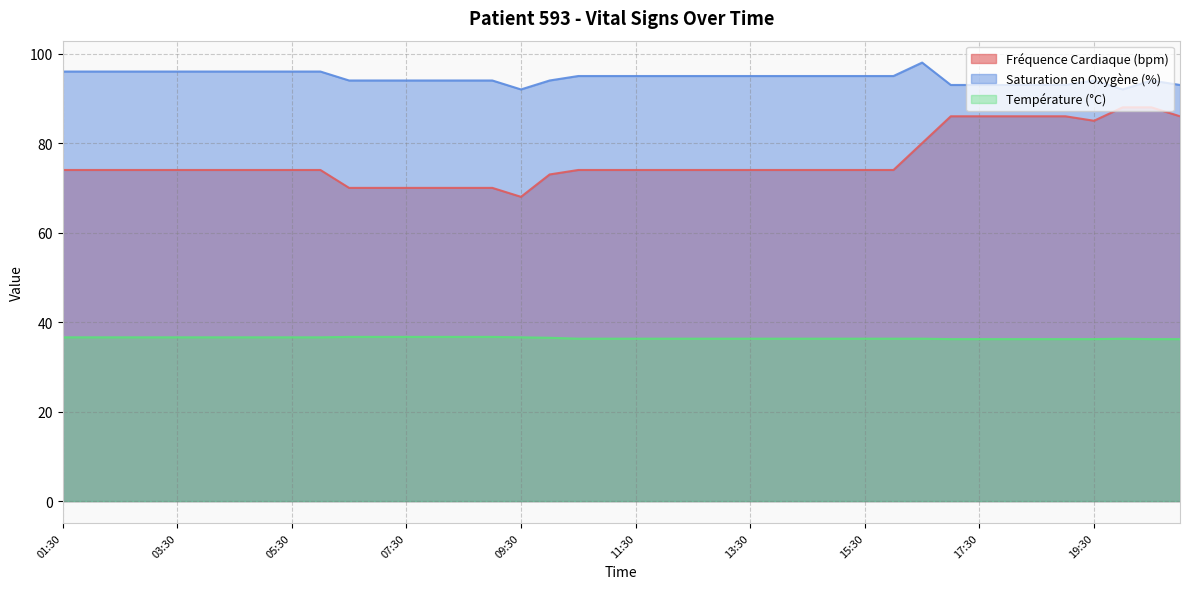

Which series has the largest range (max minus min)?

Fréquence Cardiaque (bpm)